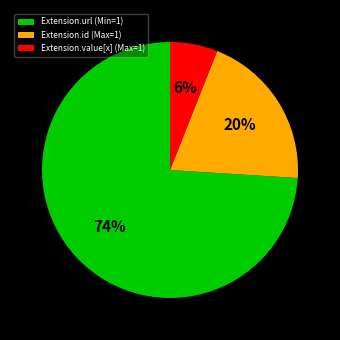

Approximately how many times larger is the value at Extension.value[x] (Max=1) compared to Extension.id (Max=1)?

0.3